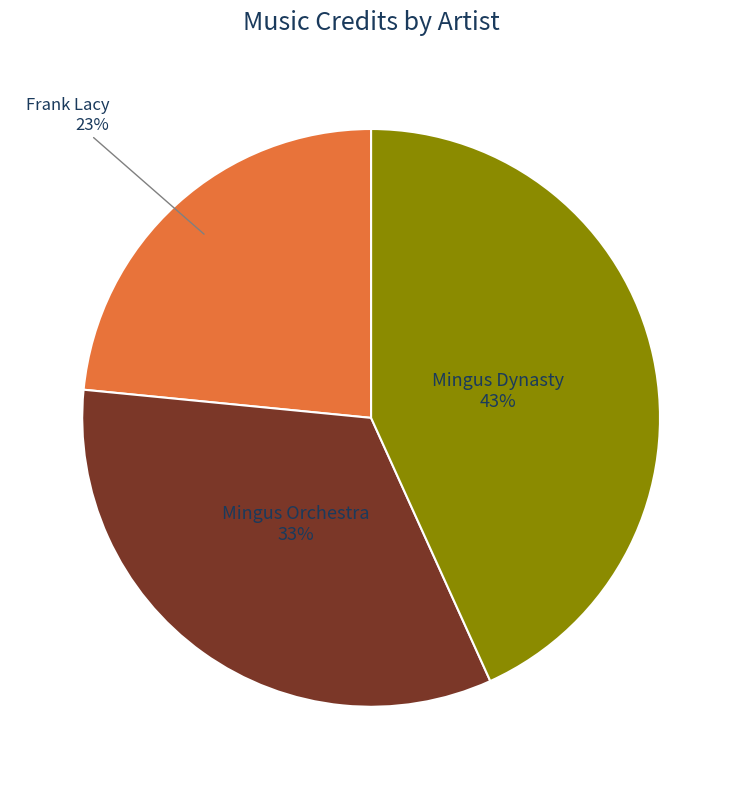

Is there a majority slice in this chart?

No